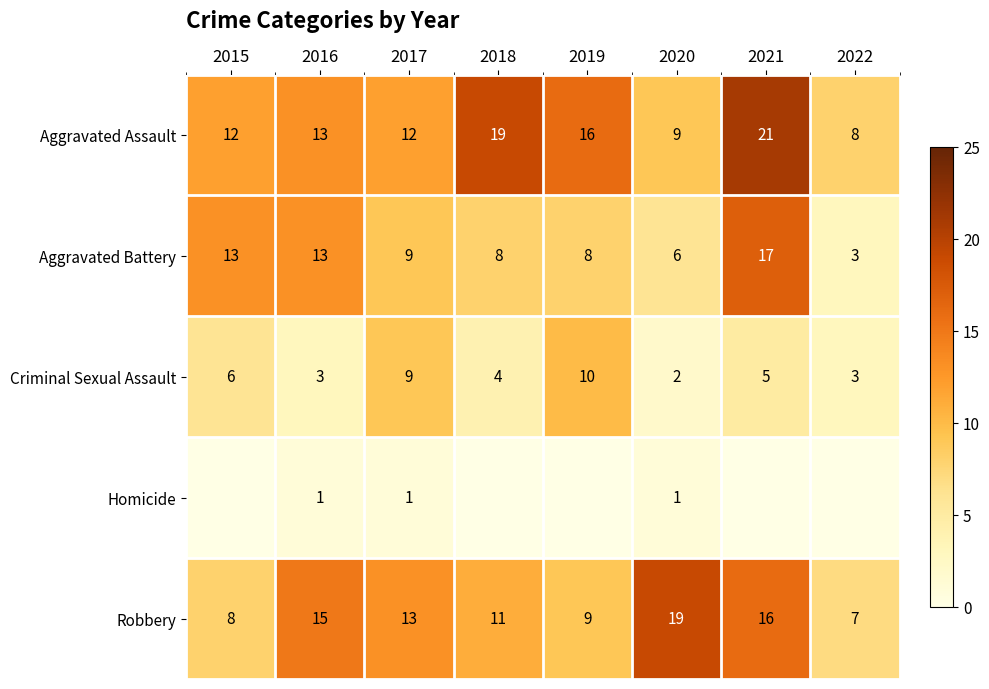

What is the difference between the highest and lowest values at 2016?

14